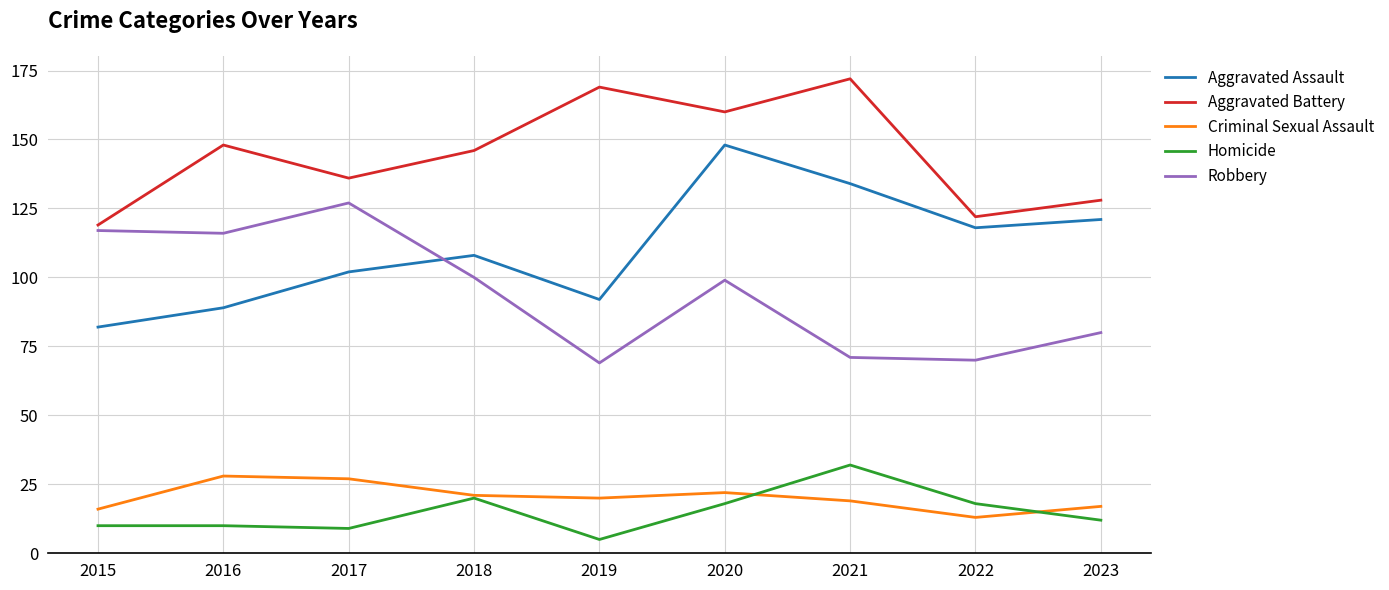

In Aggravated Assault, how many points are lower than both neighbors (excluding endpoints)?

2